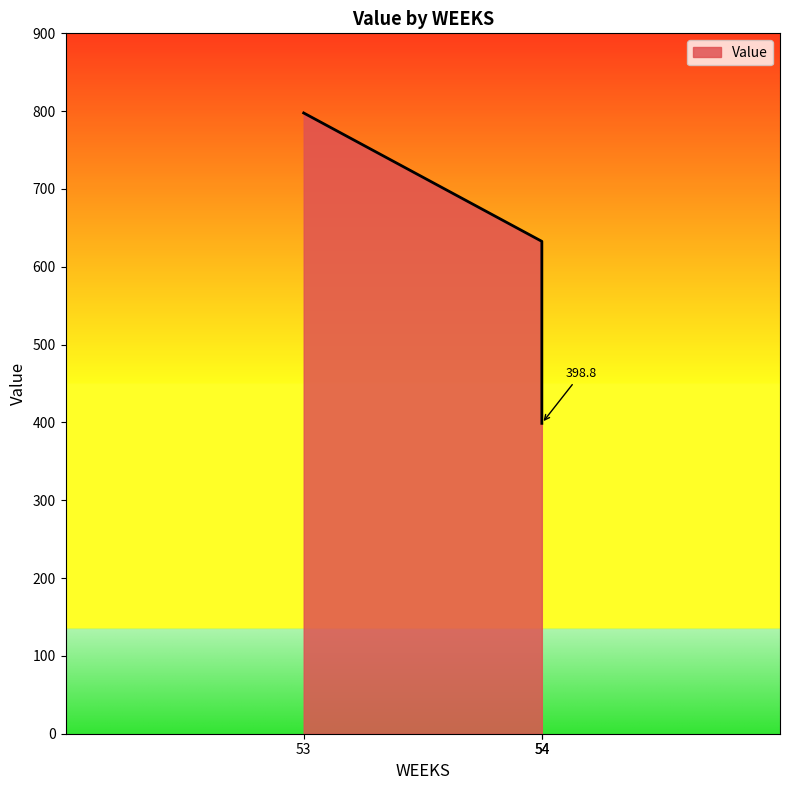

How many lines are shown in the chart?

1